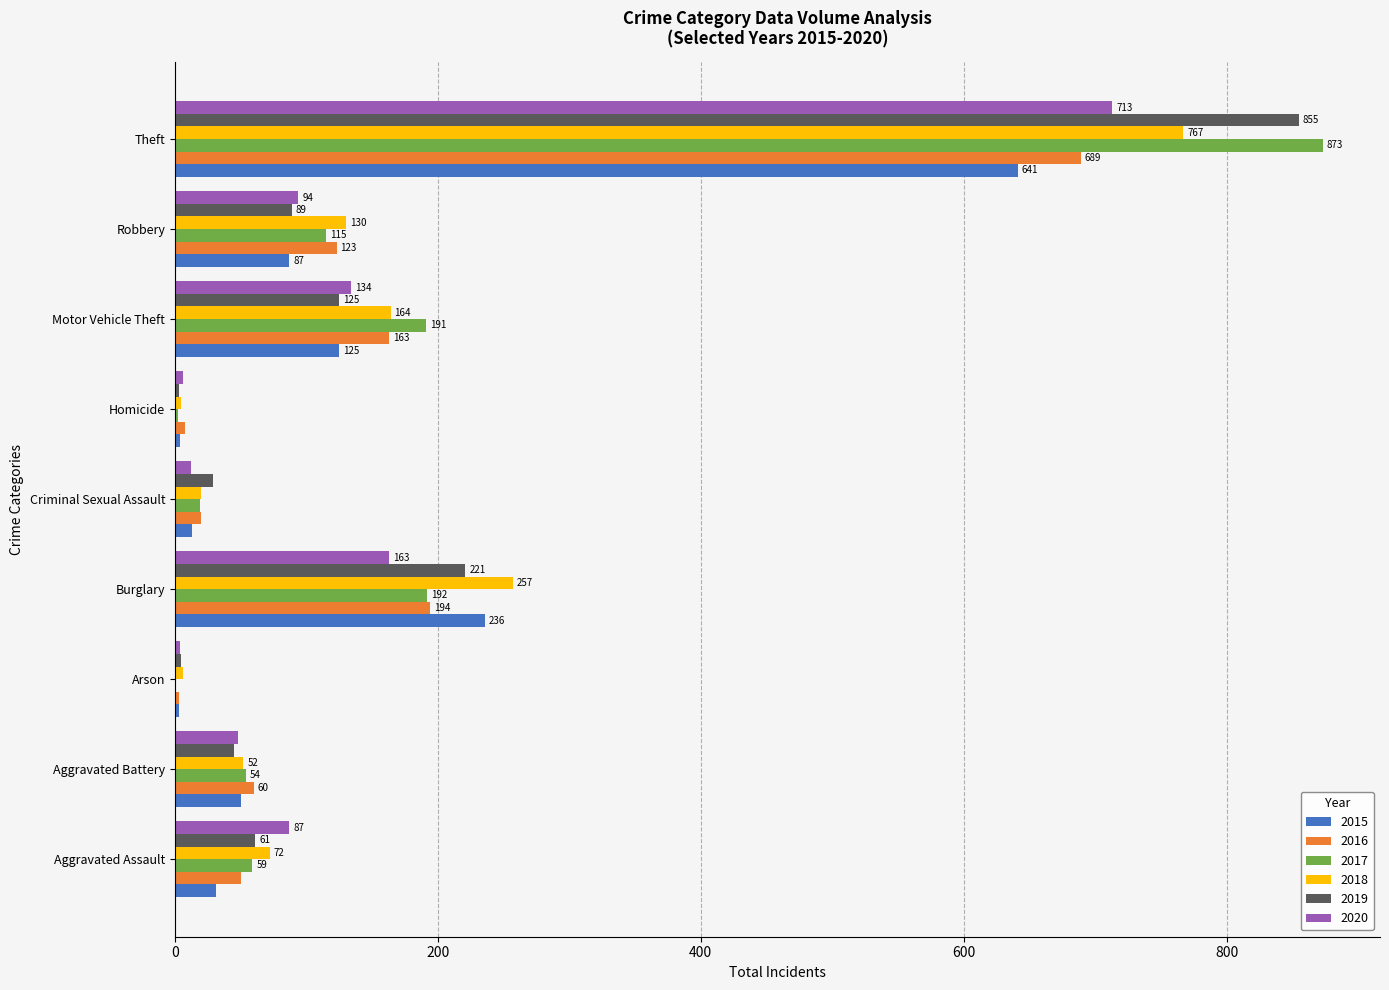

What is the maximum value shown in the chart?

873